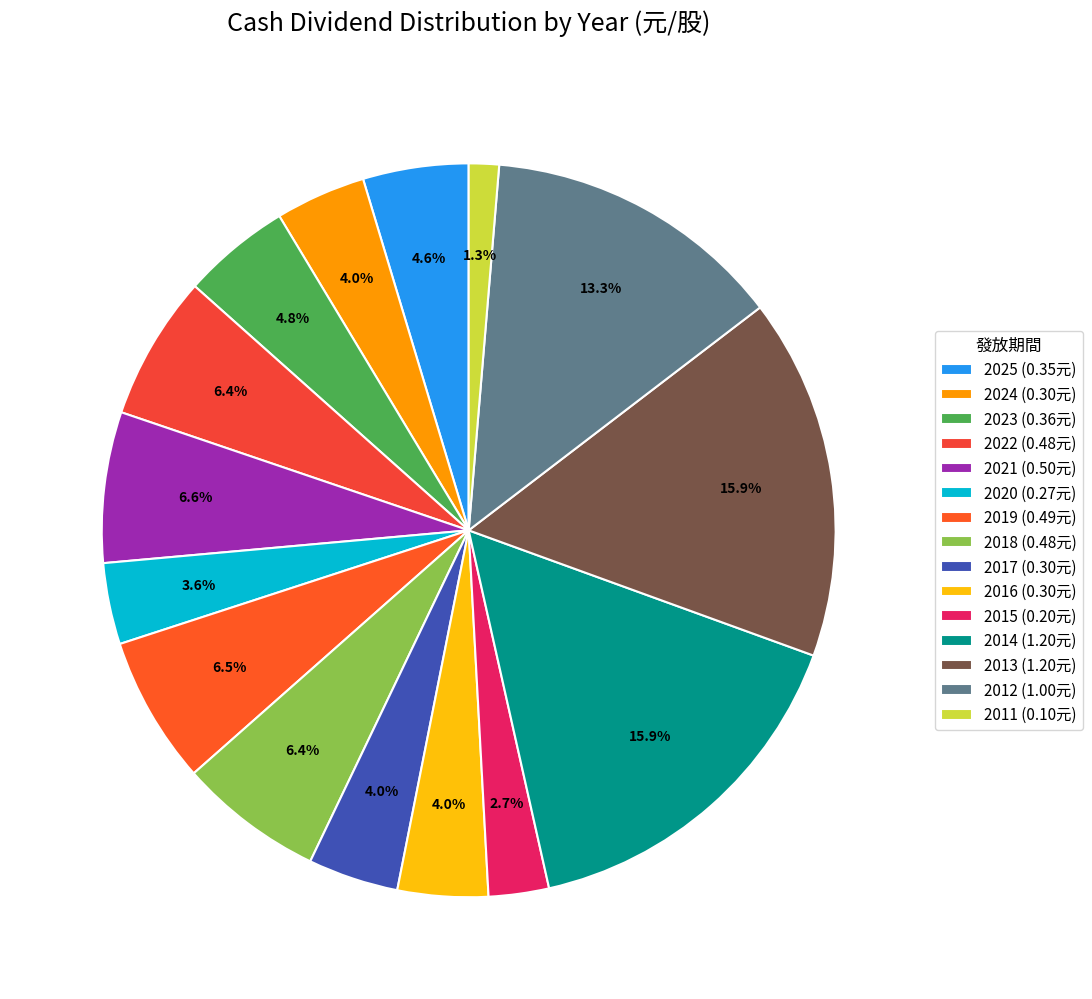

Is it true that 2021 is 17% of the pie?

False